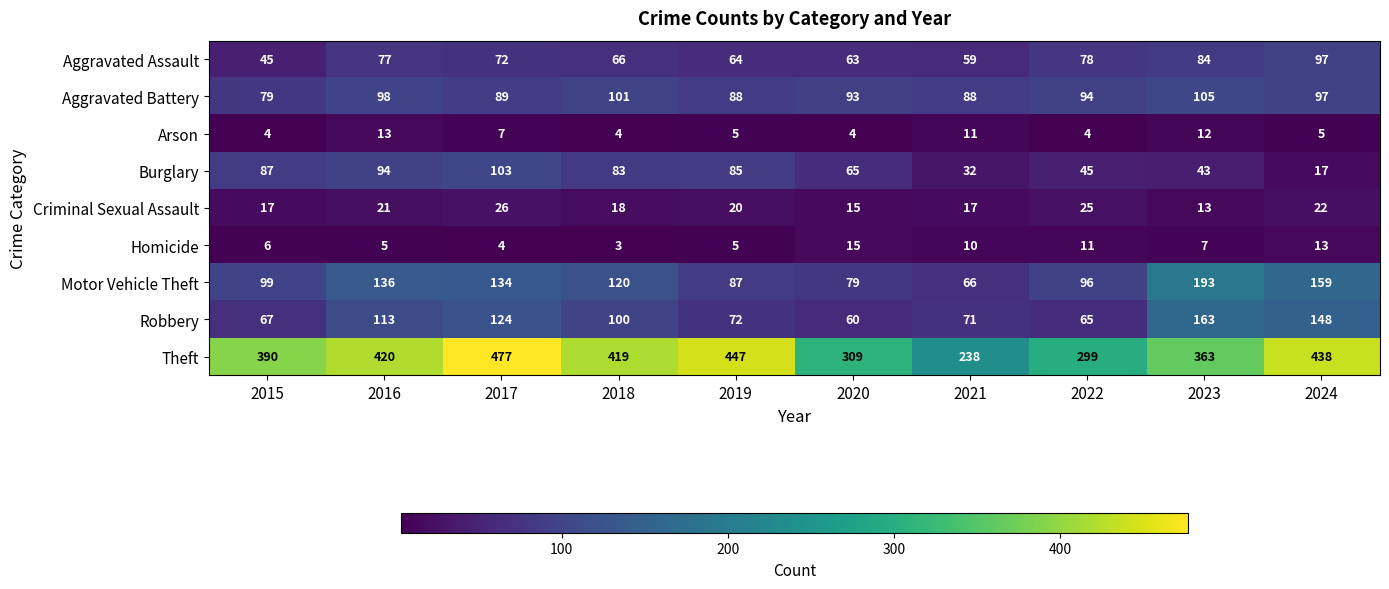

Read the Burglary value at 2016, to the nearest 5.

95